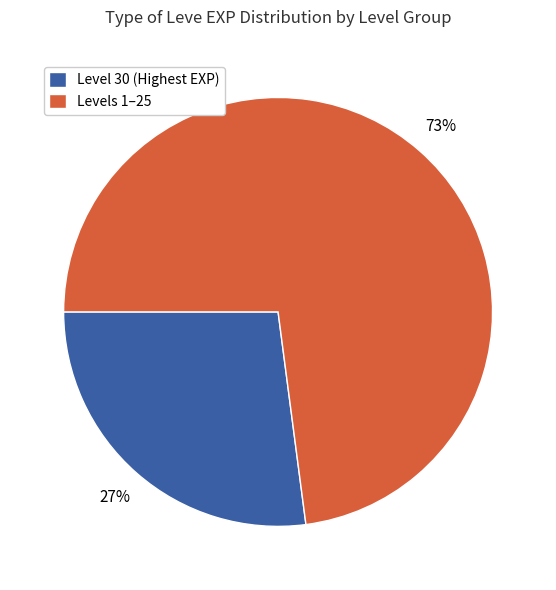

How many slices are in this pie chart?

2